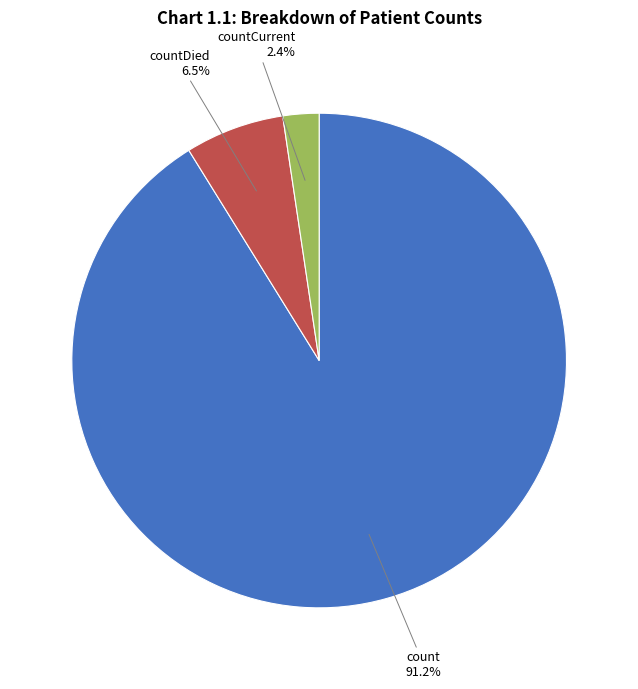

Which category accounts for the majority?

count